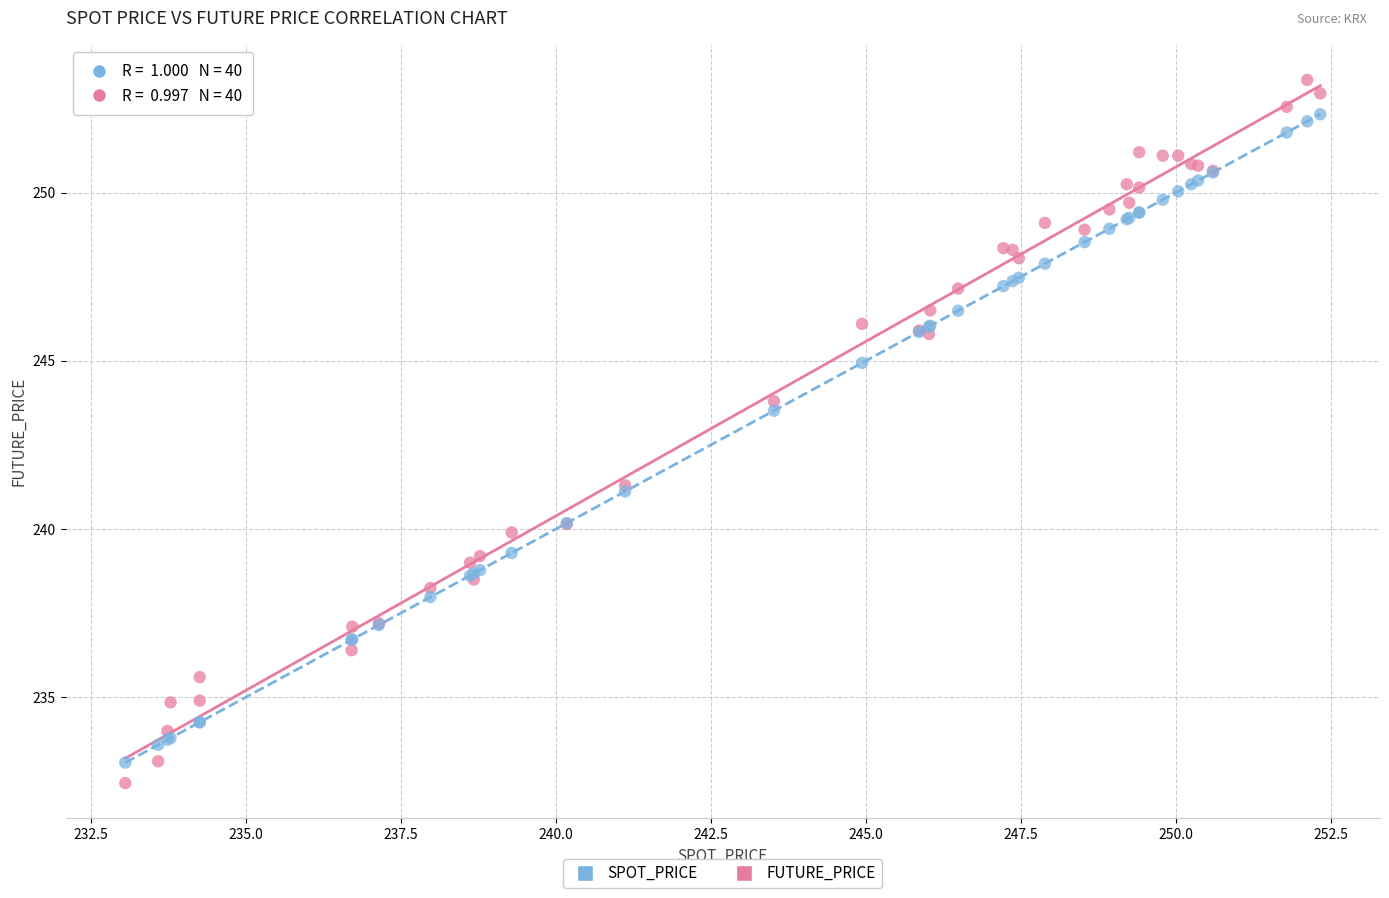

Which series has the largest Y range (max minus min)?

FUTURE_PRICE